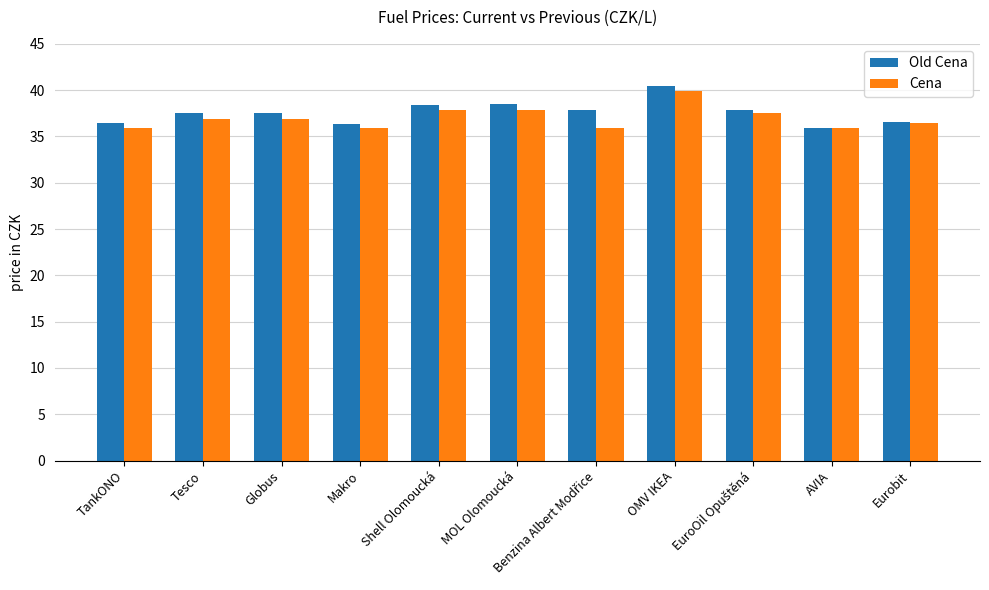

What is the greatest value displayed?

40.5